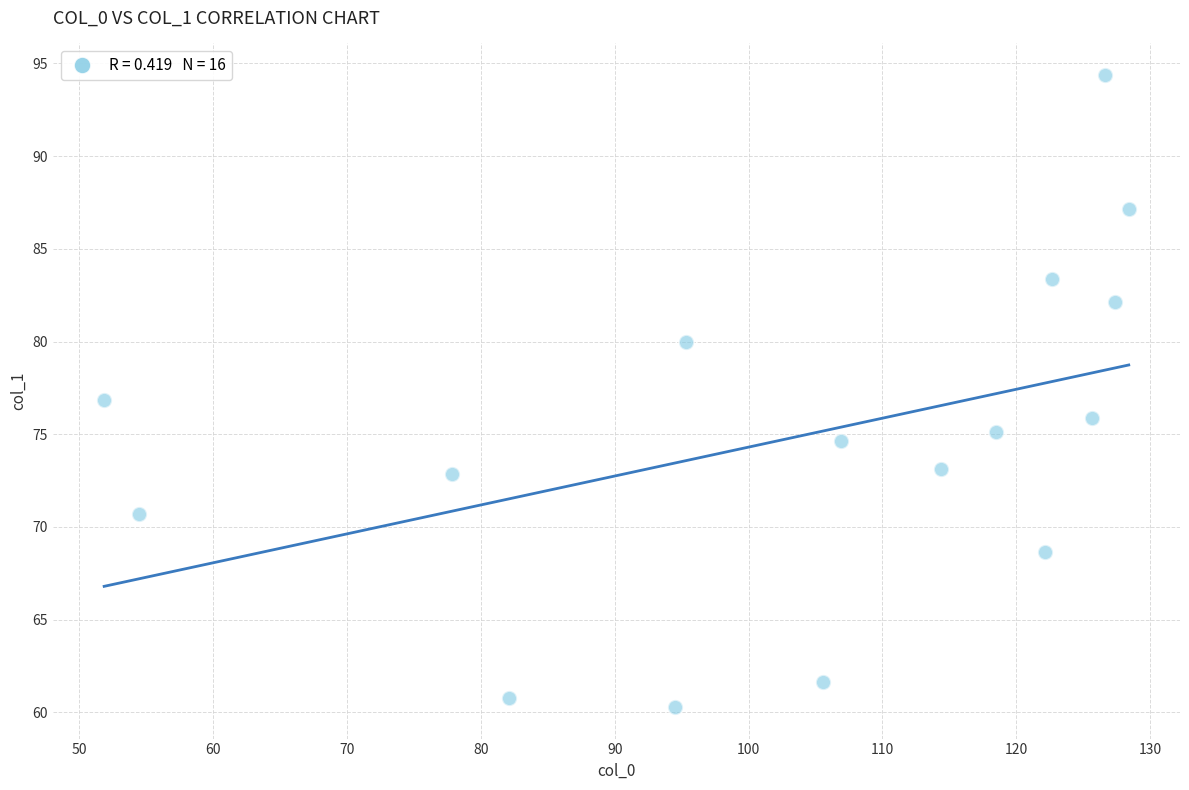

What is the range of Y values (max minus min)?

34.1